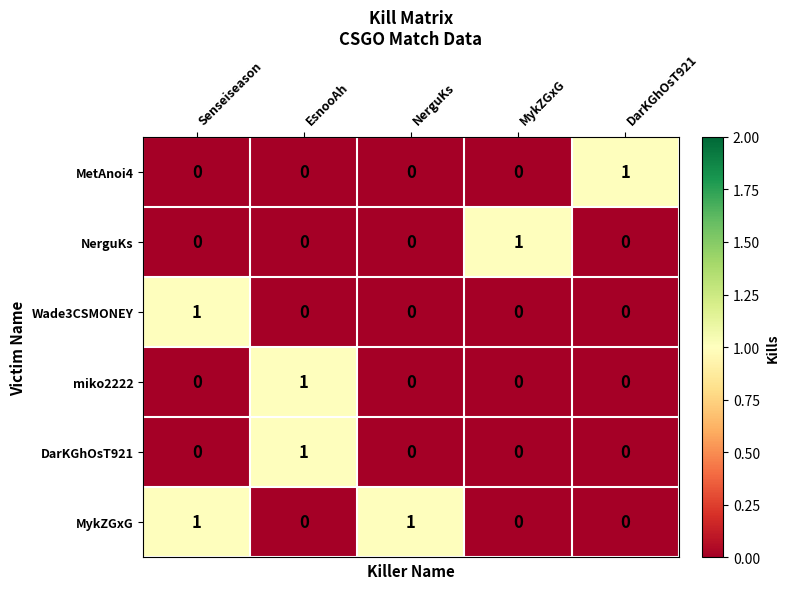

The MykZGxG series shows 0 at MykZGxG. True or false?

True